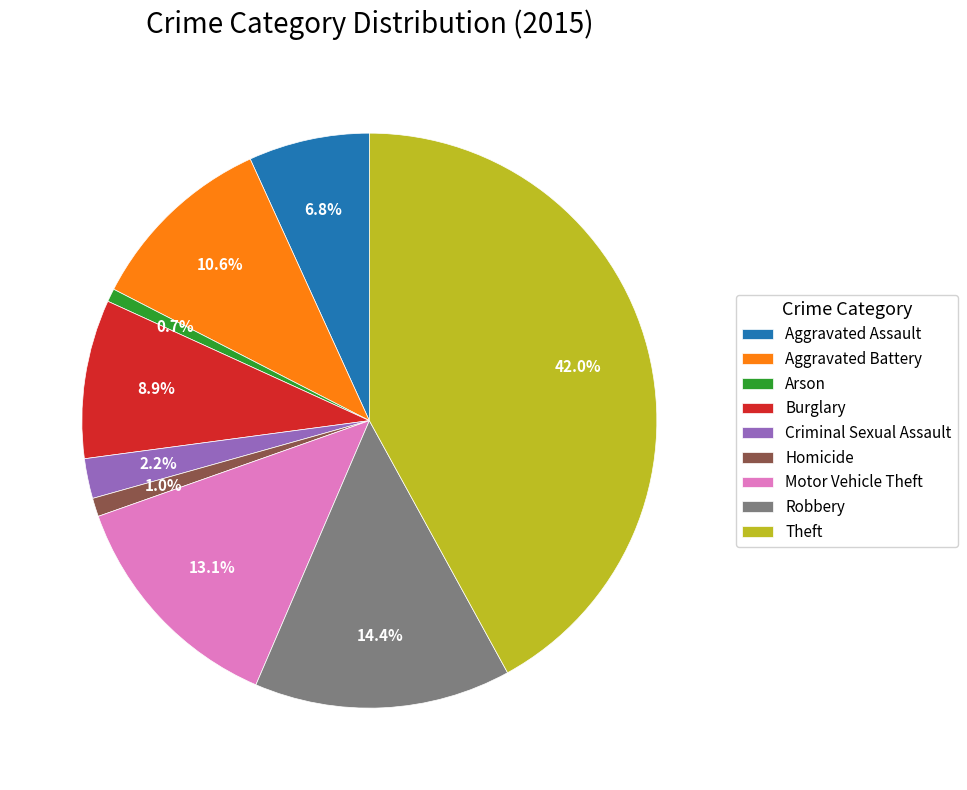

Which has a higher value, Motor Vehicle Theft or Aggravated Assault?

Motor Vehicle Theft